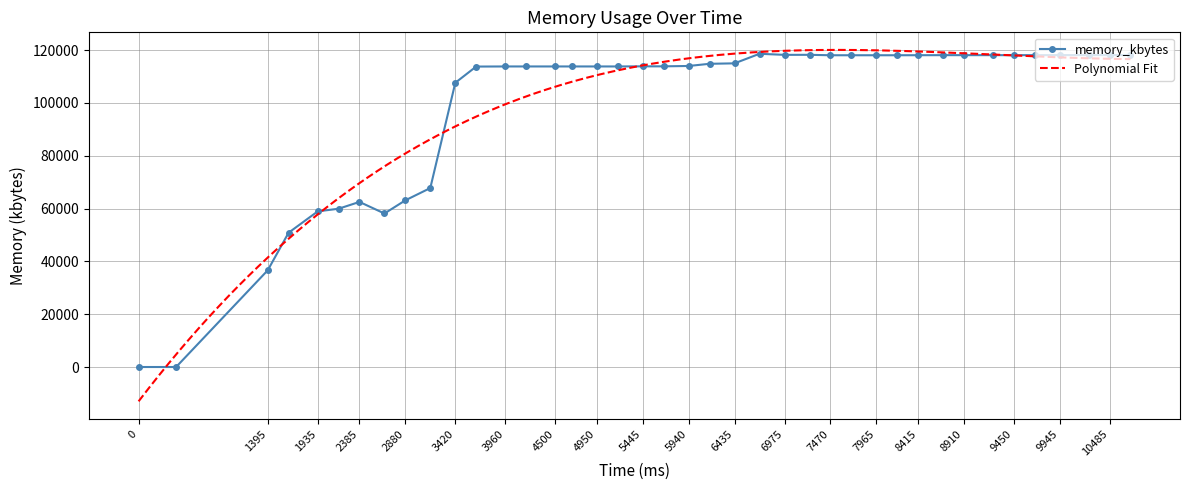

What is the value of the 40th point from the left?

118100